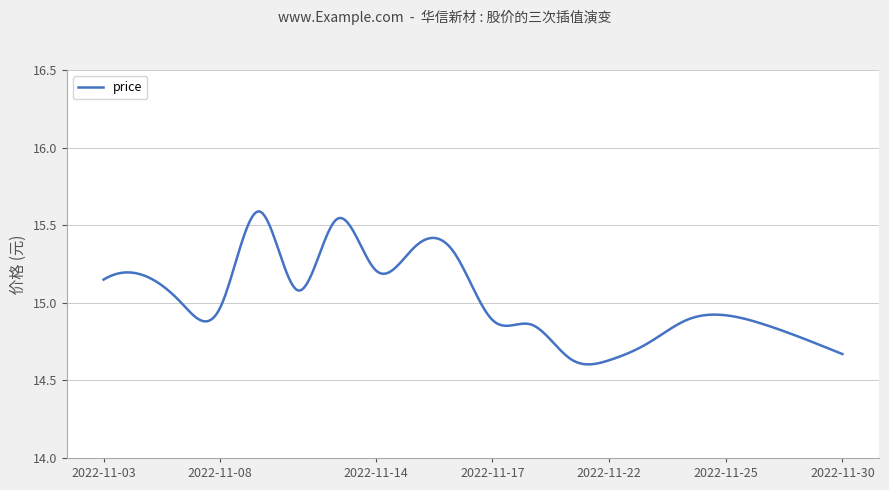

What is the difference between the second highest and minimum values?

1.0